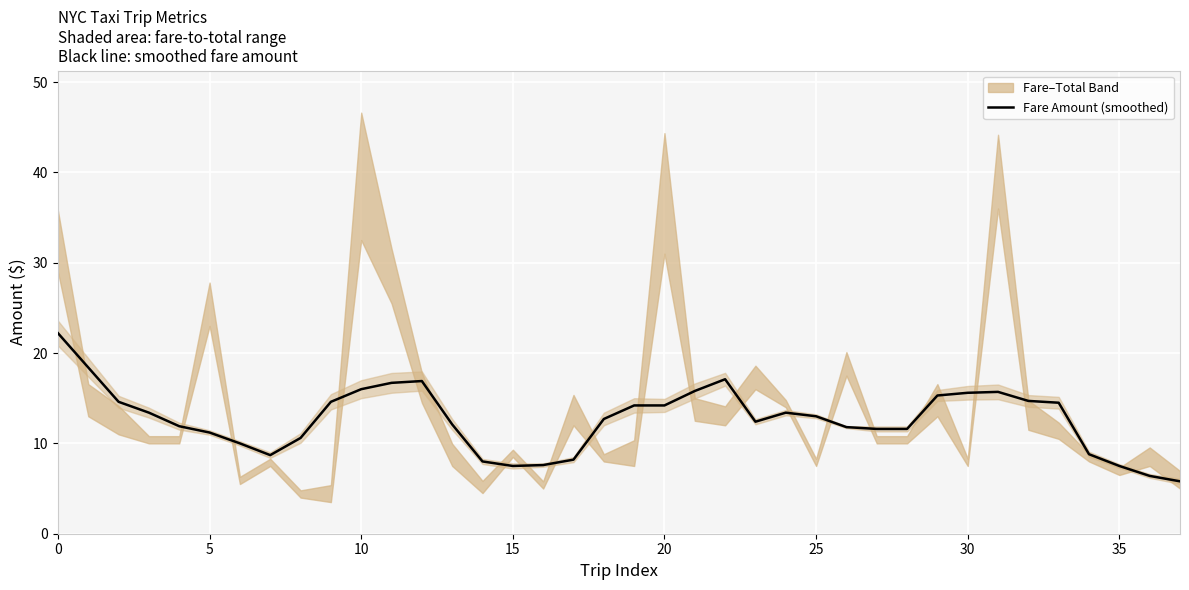

At which category does the data reach its first local peak?

12